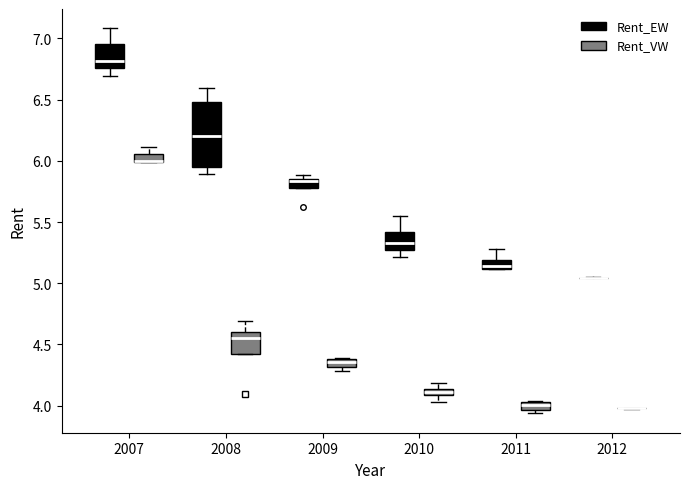

Where is the lower edge of the box for 2009 (Rent_EW) on the y-axis? The values are not printed on the chart, so give them approximately, as read against the axis.

5.80